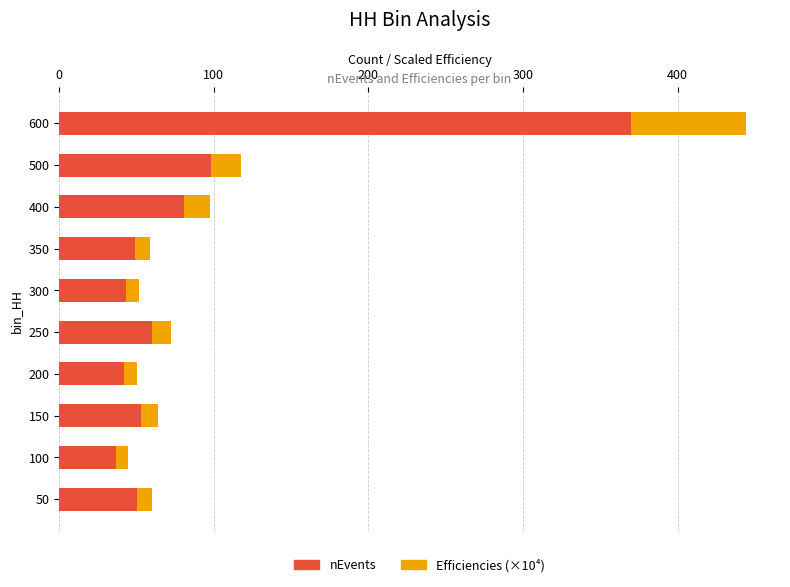

What is the highest value of the nEvents series?

370.0